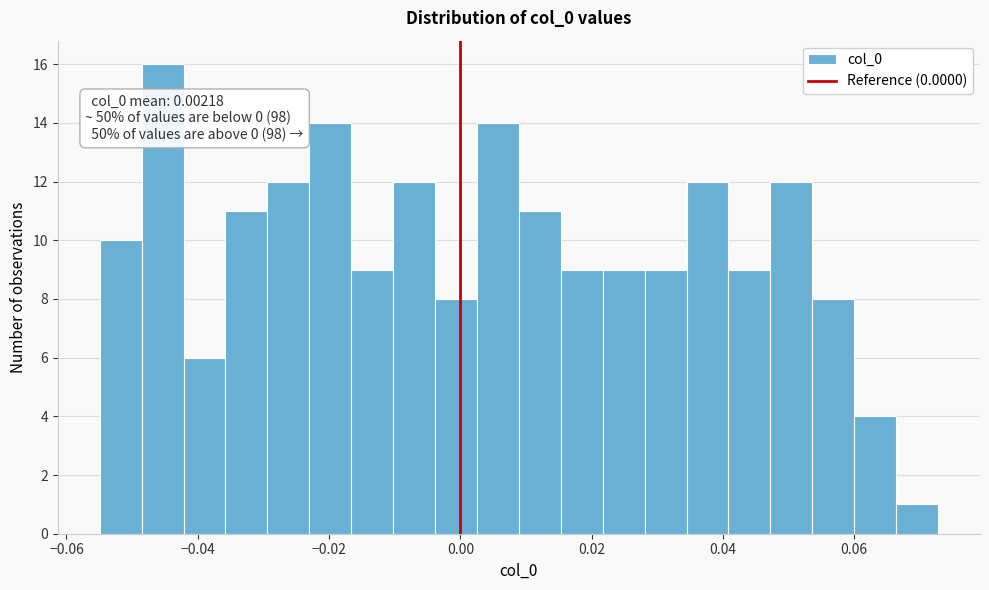

Read against the x-axis, roughly where is the centre of the tallest bar?

-0.046